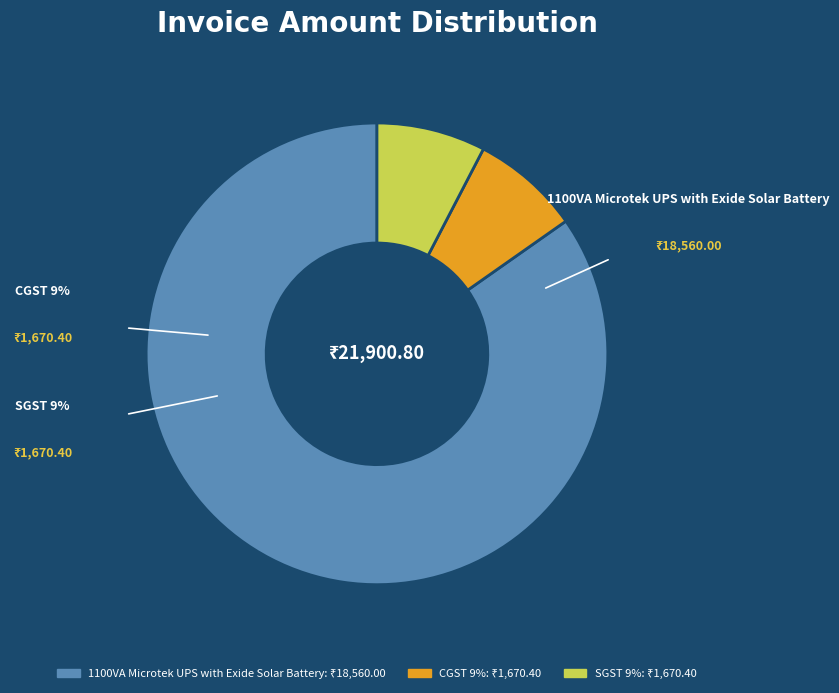

Is the sum of CGST 9% and 1100VA Microtek UPS with Exide Solar Battery greater than half?

Yes